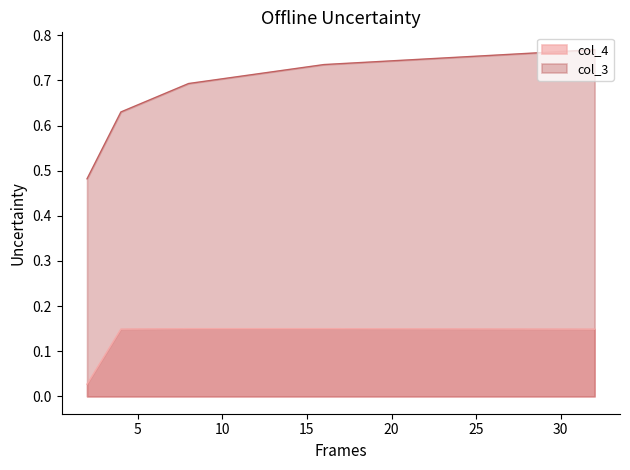

Which series has the largest total across all categories?

col_3